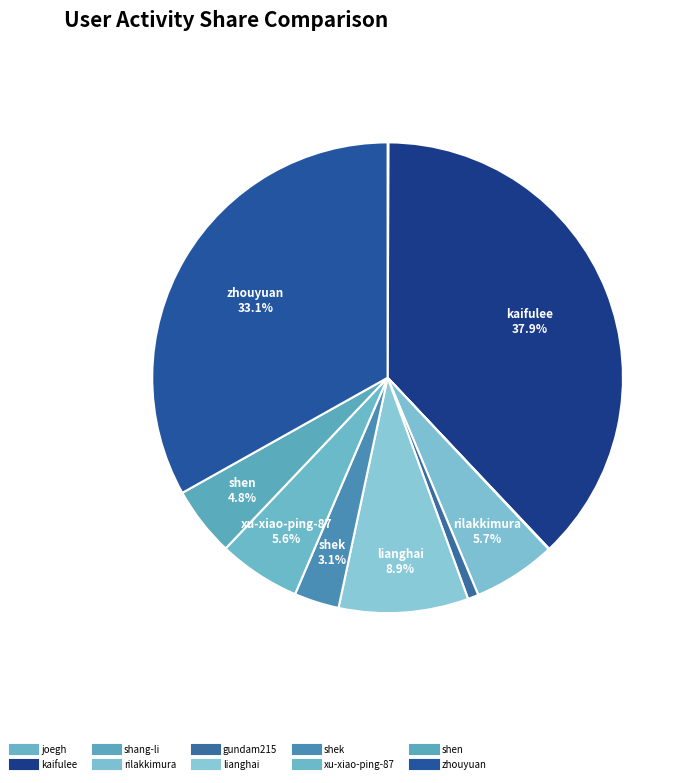

Approximately how many times larger is the value at shek compared to shang-li?

70.4